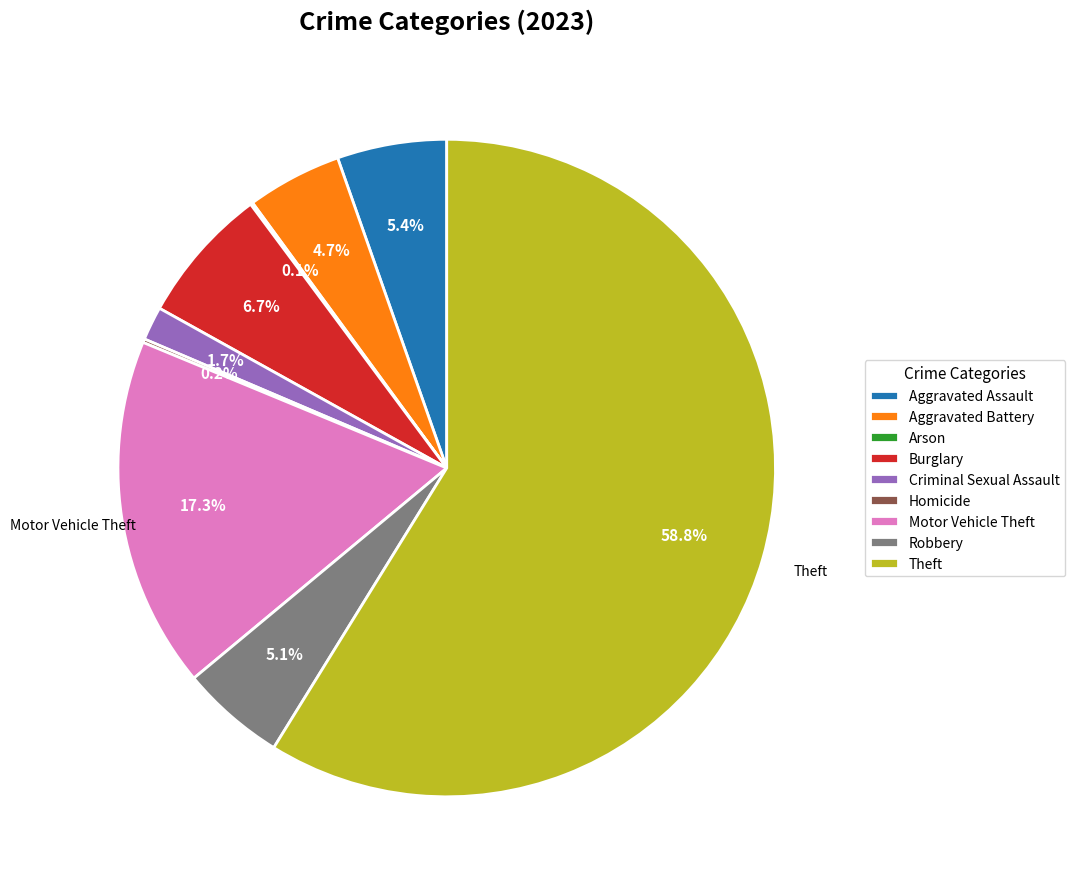

What is the ratio of the value at Robbery to the value at Aggravated Battery?

1.1